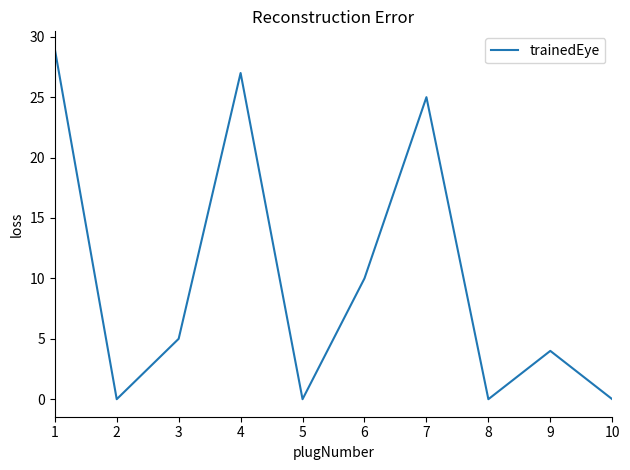

How many interior local valleys (lower than both neighbors) does the data have?

3